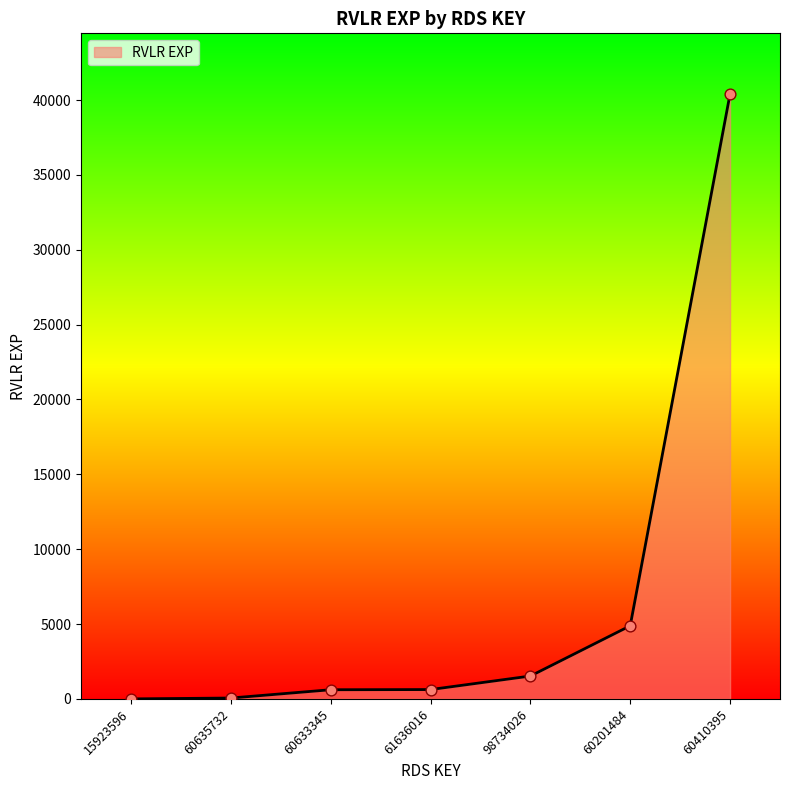

What is the change in value from 98734026 to 60410395?

+38885